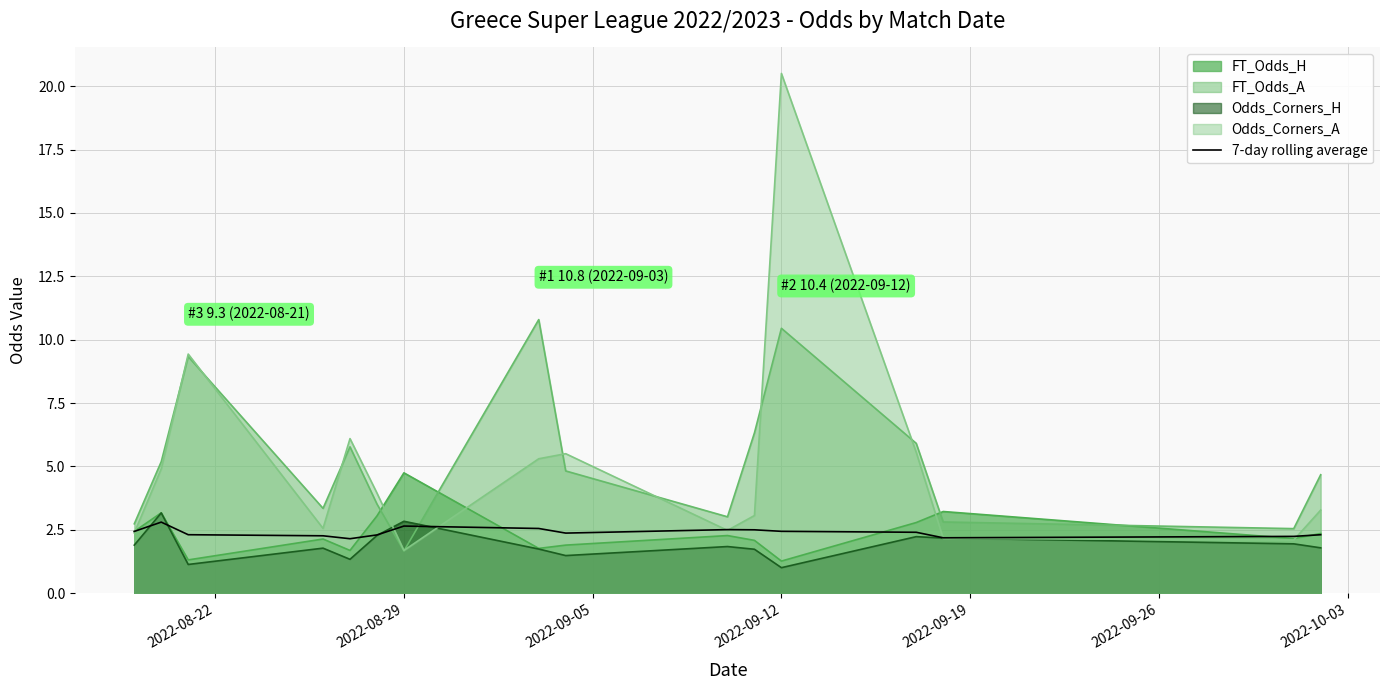

How many interior local peaks (higher than both neighbors) does the data have?

3